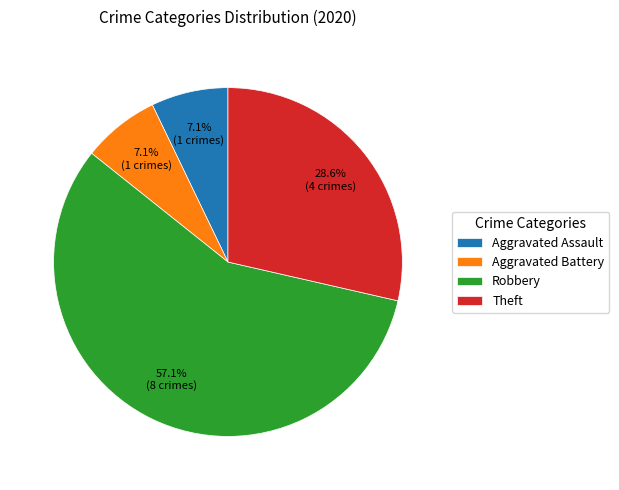

What percentage is the Robbery slice, to the nearest percent?

57%